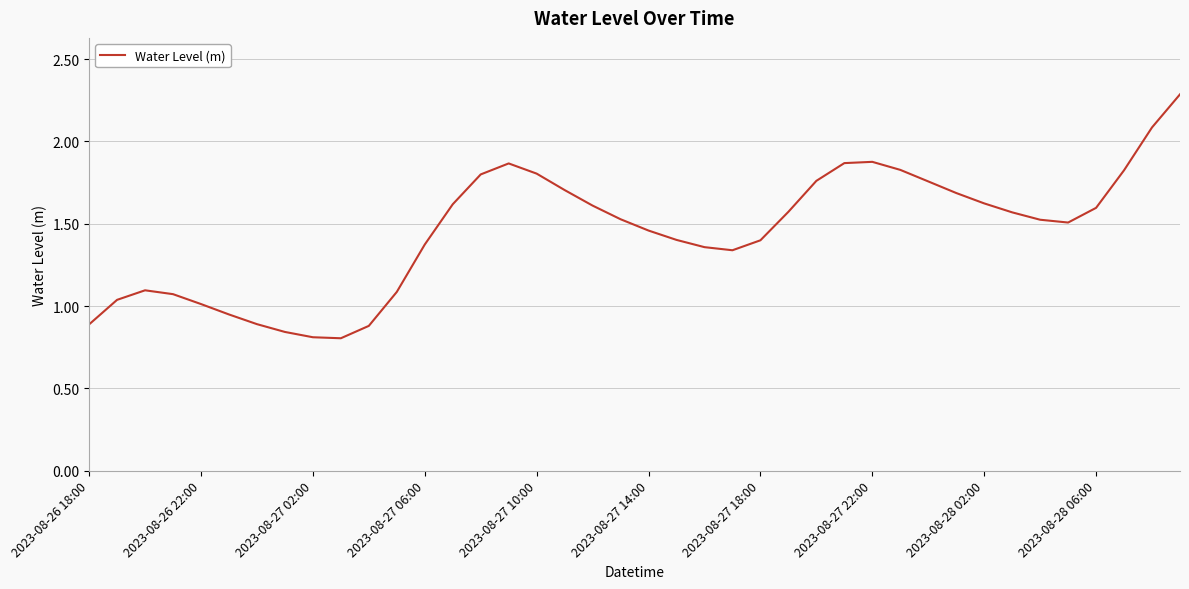

What is the greatest value displayed?

2.3